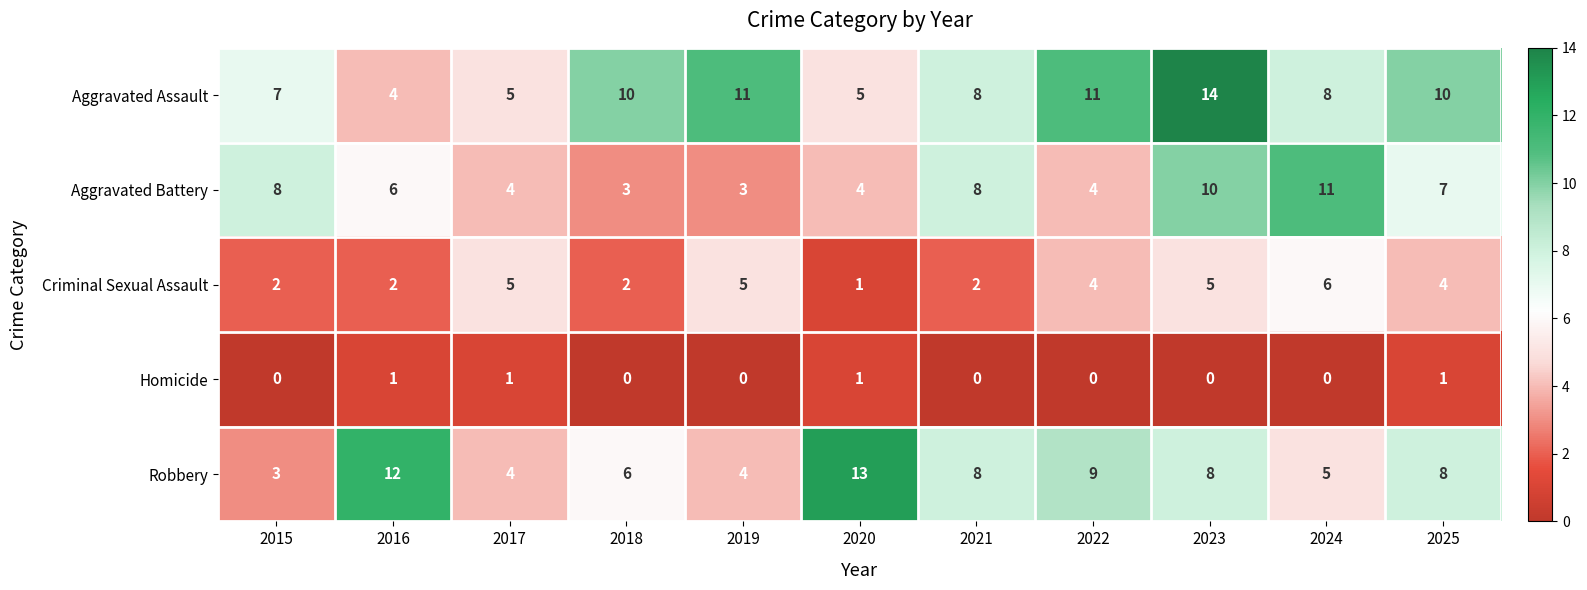

How many data points does each series have?

11